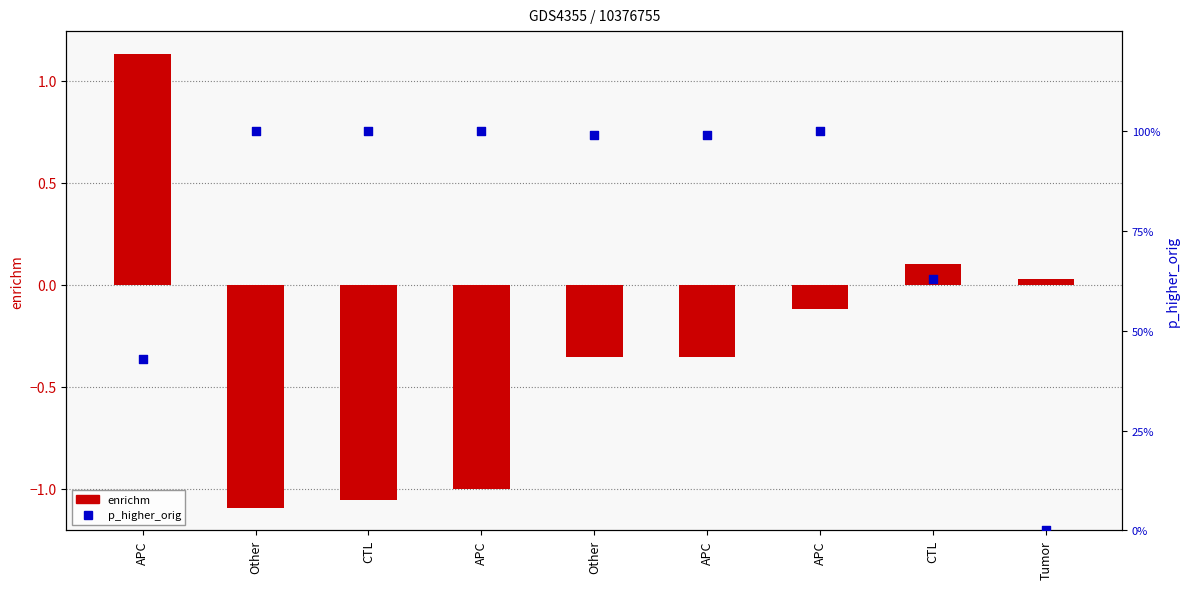

Which series has the widest spread of Y values?

enrichm